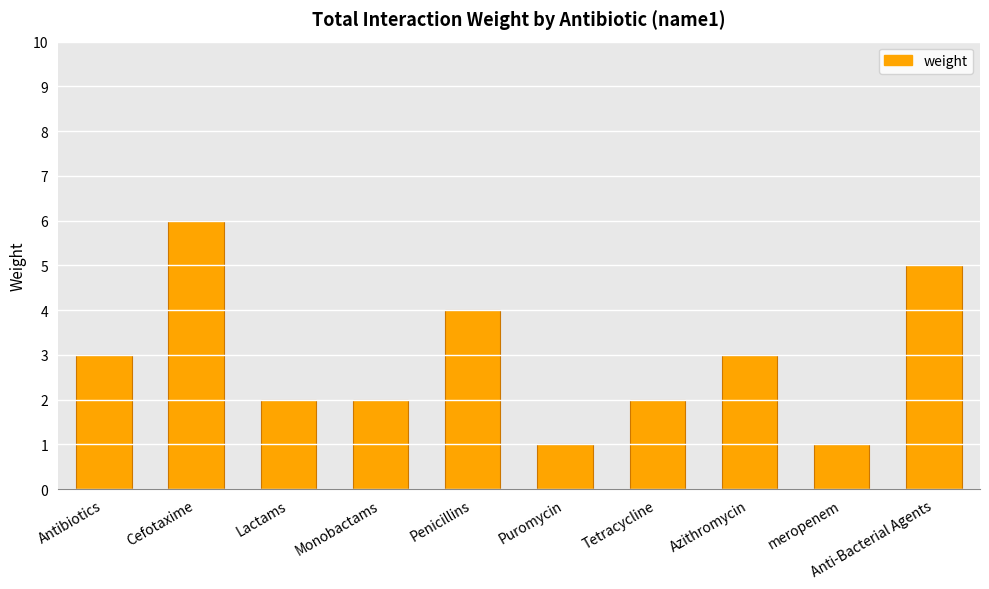

What is the change in value from Cefotaxime to Puromycin?

-5